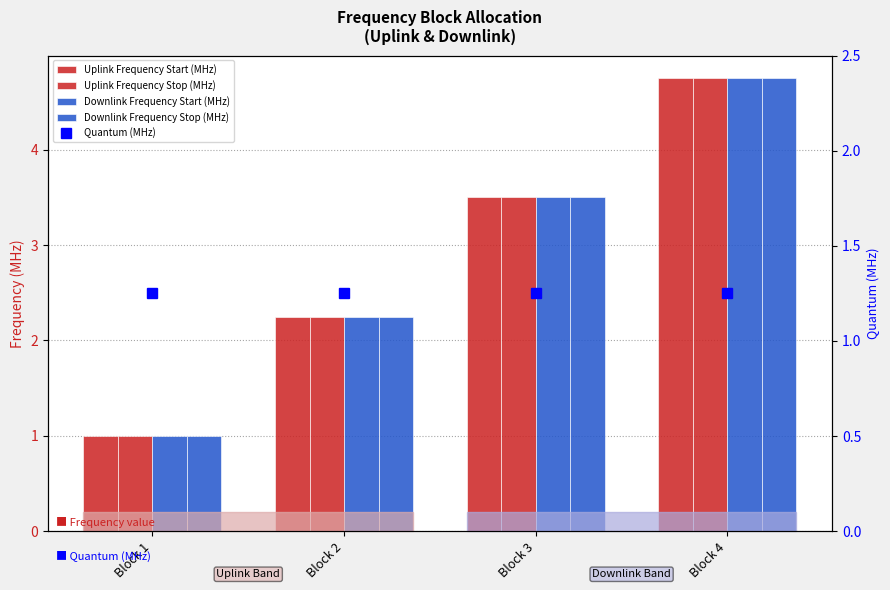

Rank the series at Block 1 from lowest to highest value.

Uplink Frequency Start (MHz), Uplink Frequency Stop (MHz), Downlink Frequency Start (MHz), Downlink Frequency Stop (MHz), Quantum (MHz)